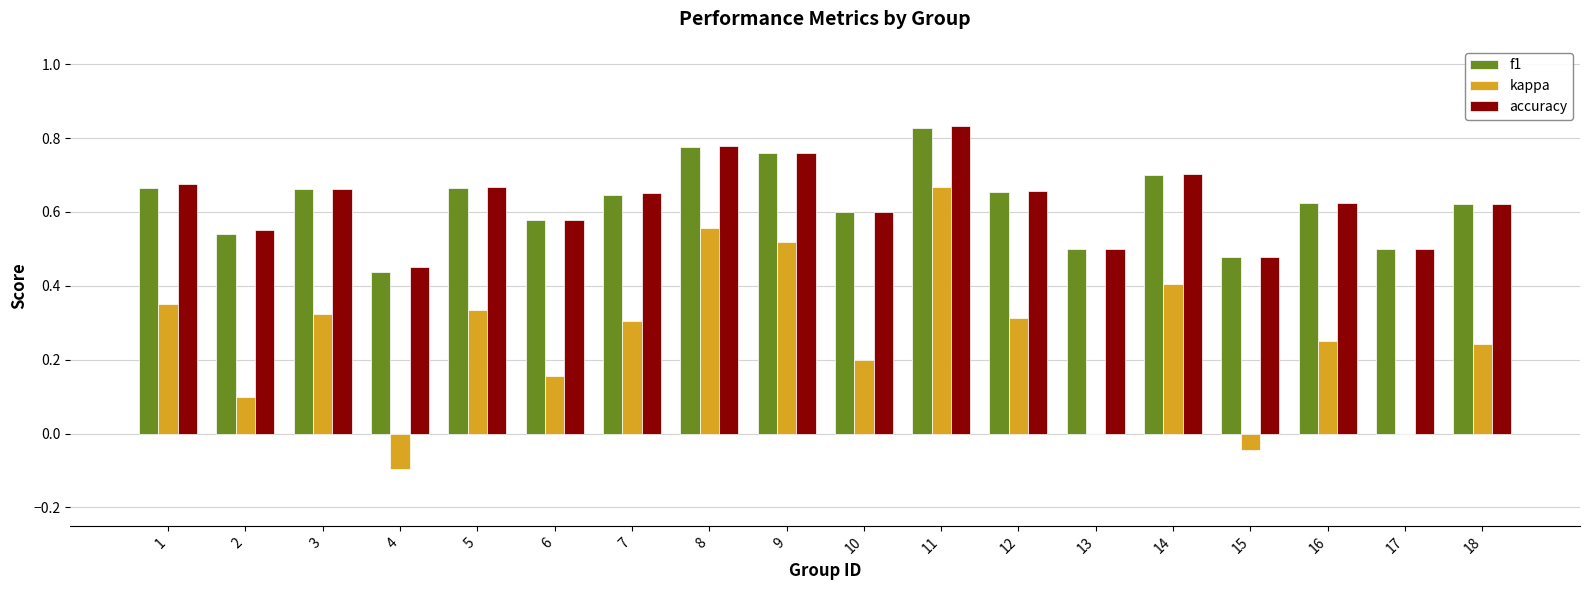

What is the sum of all accuracy values?

11.3